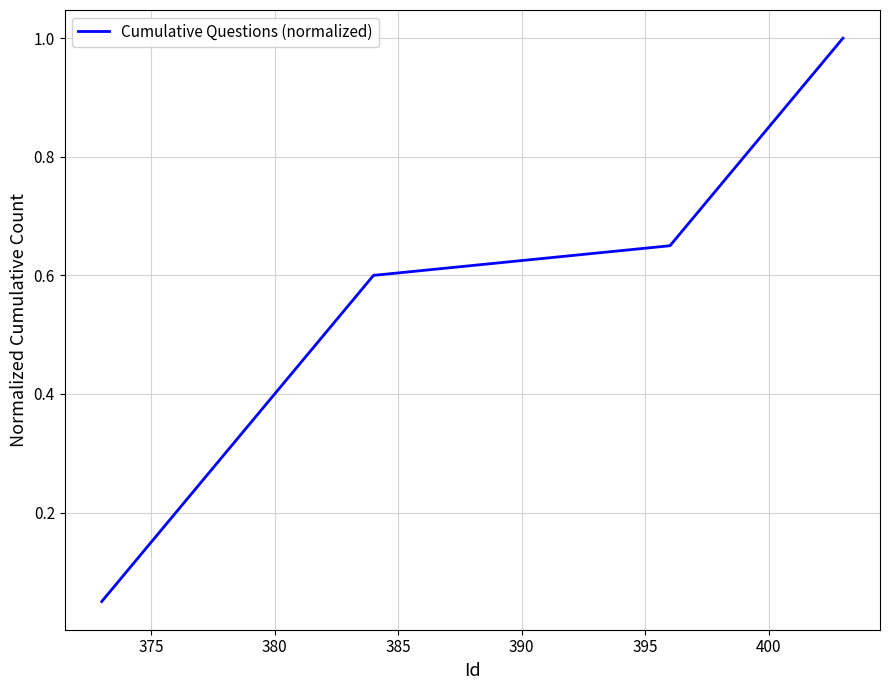

What is the greatest value displayed?

1.0